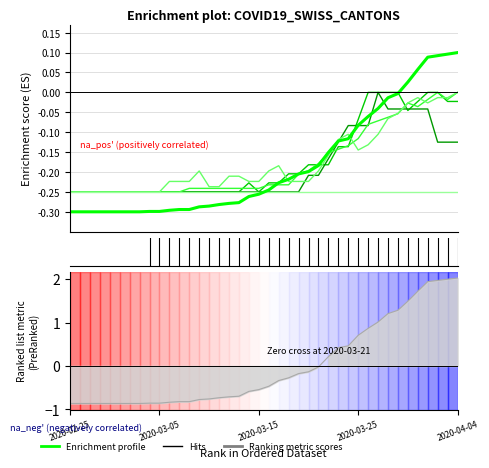

How many lines are shown in the chart?

6